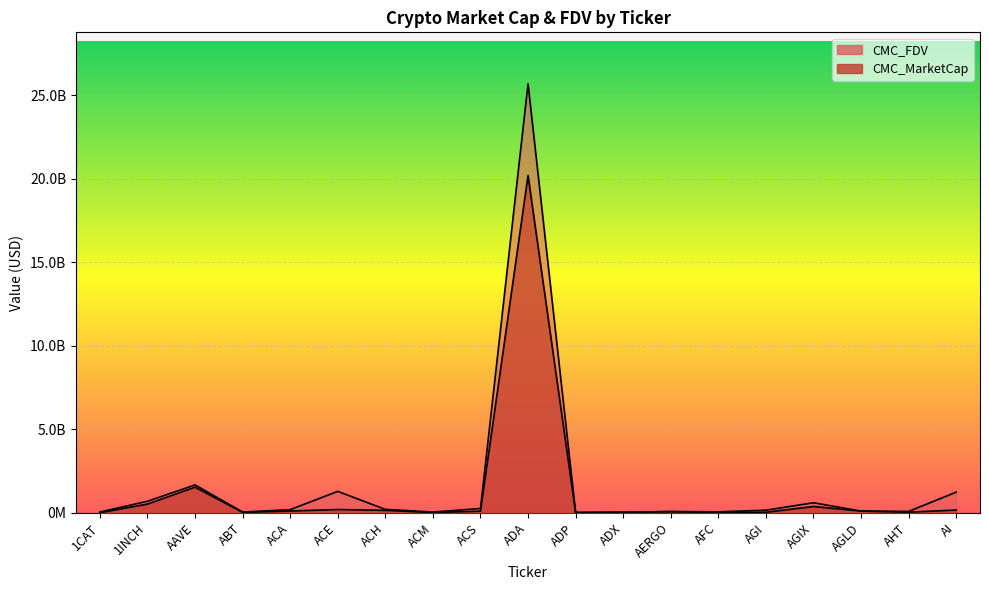

How many data points does each series have?

19